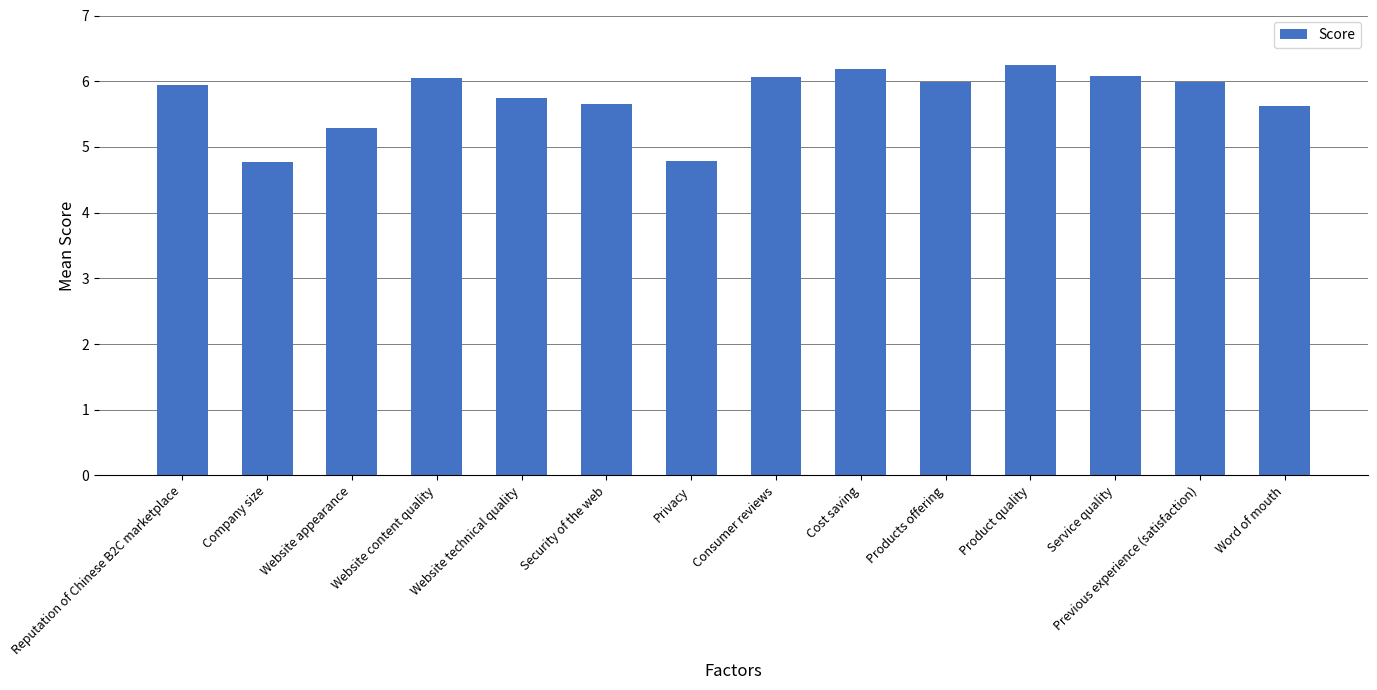

The chart shows a value of 3.1 at Company size. True or false?

False